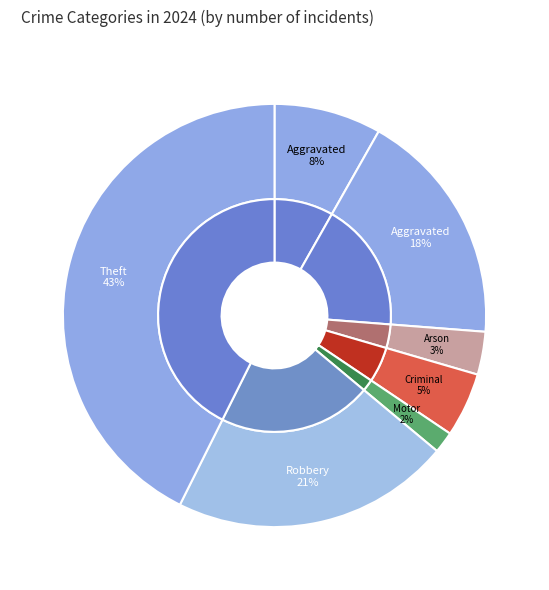

Is the sum of Motor Vehicle Theft and Criminal Sexual Assault greater than half?

No